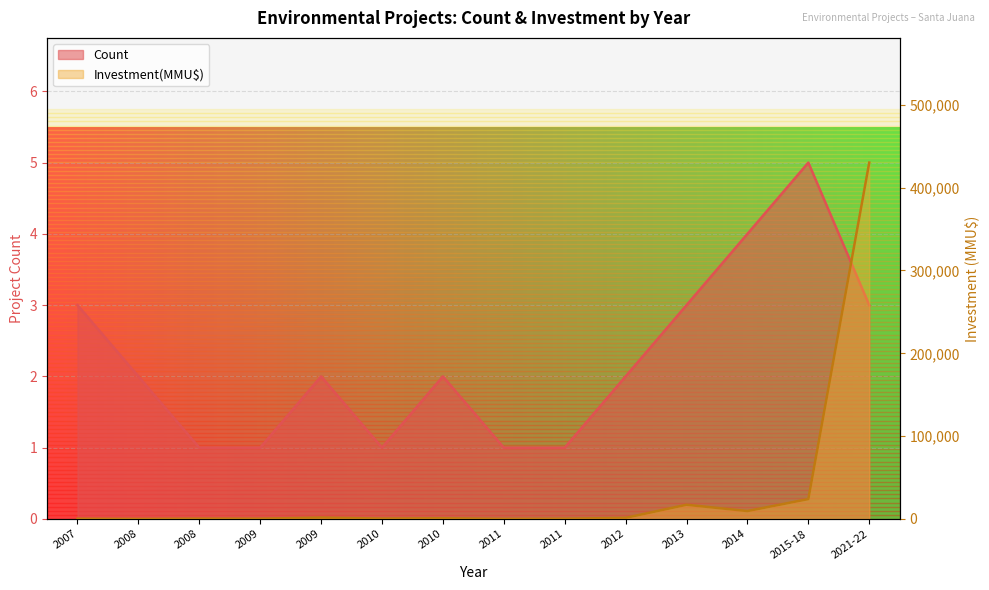

Is it true that Count equals 2 at 2010?

True